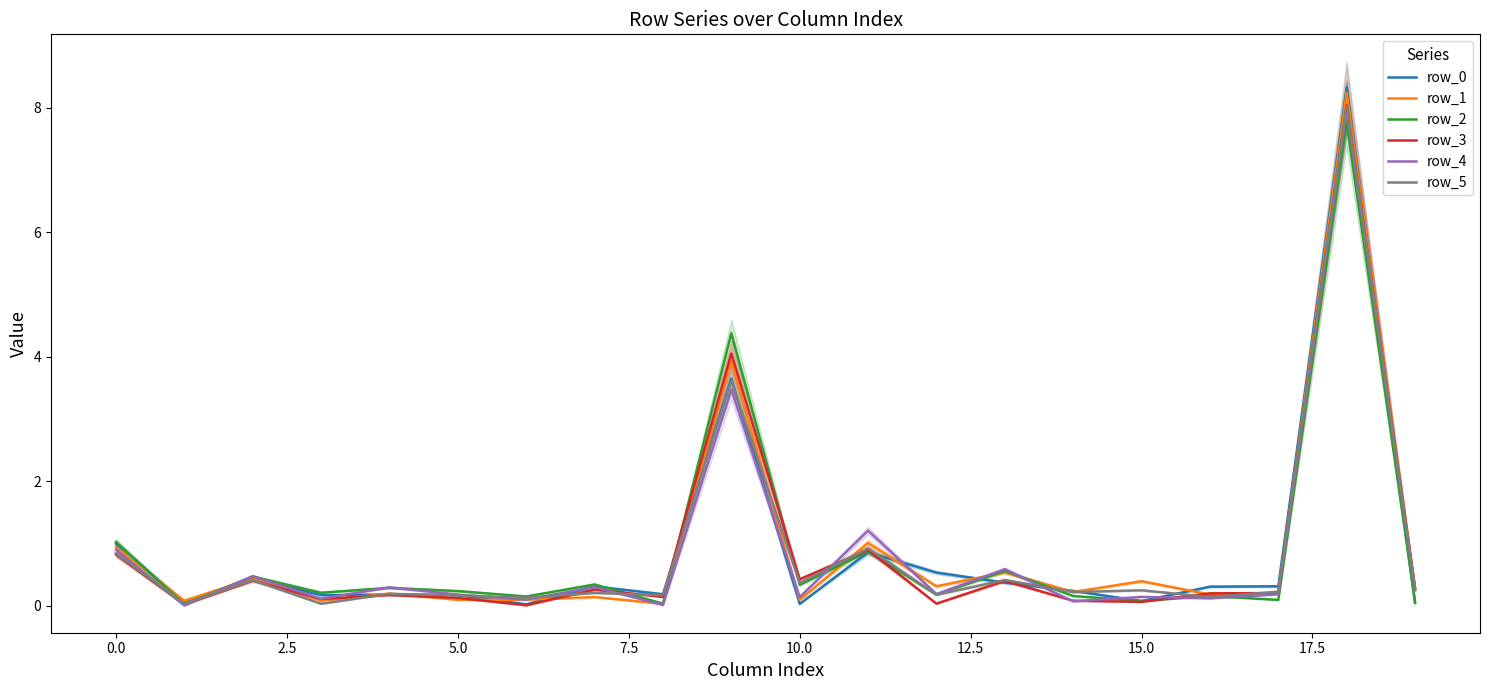

What value does the row_1 series have at 0.0?

0.9